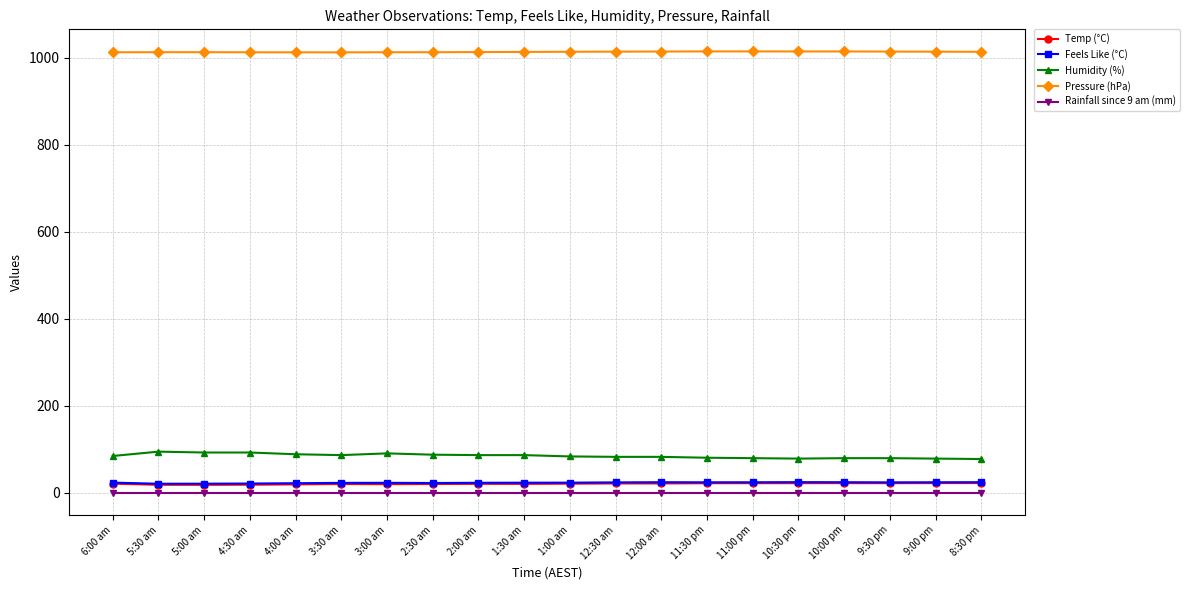

True or false: Pressure (hPa) and Temp (°C) cross at least once.

False